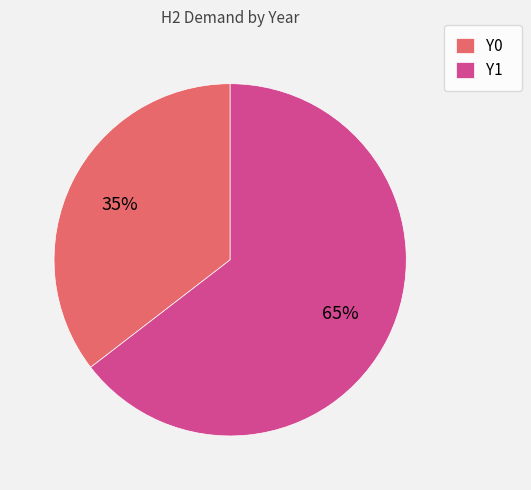

Count the number of slices in the pie.

2